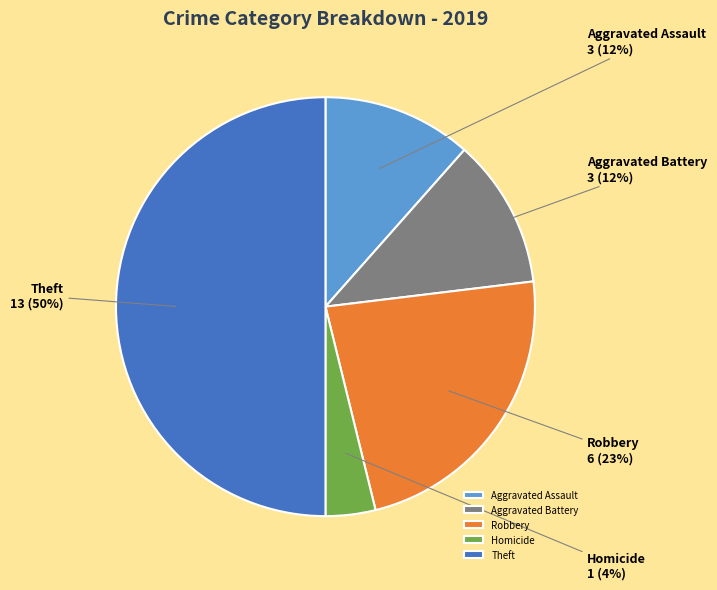

To the nearest percent, what is the difference between the largest and smallest slice percentages?

46%